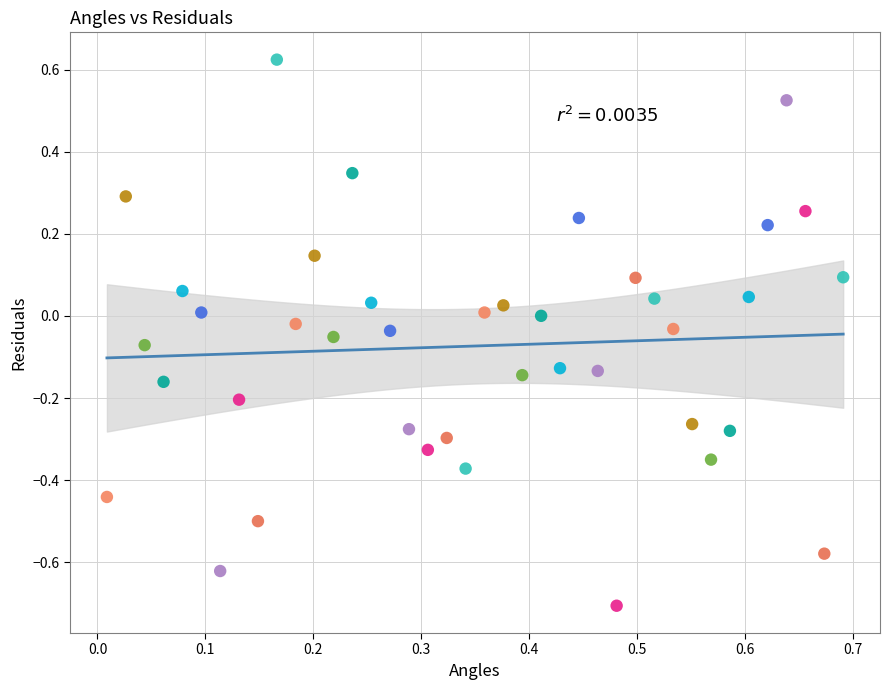

What is the range of Y values (max minus min)?

1.3